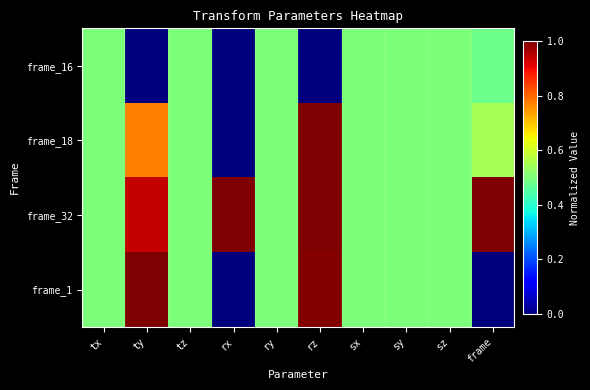

Reading left to right, transcribe all the data shown in this chart.

frame_16: tx=0.5	ty=0.0	tz=0.5	rx=0.0	ry=0.5	rz=0.0	sx=0.5	sy=0.5	sz=0.5	frame=0.5
frame_18: tx=0.5	ty=0.8	tz=0.5	rx=0.0	ry=0.5	rz=1.0	sx=0.5	sy=0.5	sz=0.5	frame=0.5
frame_32: tx=0.5	ty=0.9	tz=0.5	rx=1.0	ry=0.5	rz=1.0	sx=0.5	sy=0.5	sz=0.5	frame=1.0
frame_1: tx=0.5	ty=1.0	tz=0.5	rx=0.0	ry=0.5	rz=1.0	sx=0.5	sy=0.5	sz=0.5	frame=0.0